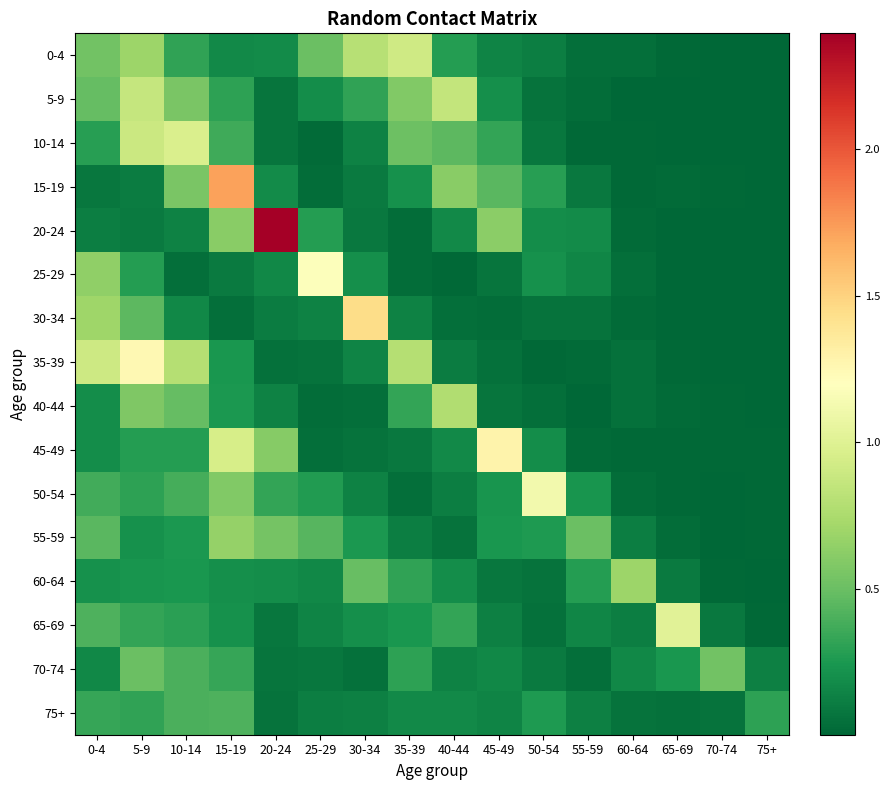

Reading right to left, extract all data points from this chart.

0-4: 75+=0.0	70-74=0.0	65-69=0.0	60-64=0.0	55-59=0.0	50-54=0.1	45-49=0.1	40-44=0.3	35-39=0.9	30-34=0.8	25-29=0.5	20-24=0.2	15-19=0.2	10-14=0.3	5-9=0.7	0-4=0.5
5-9: 75+=0.0	70-74=0.0	65-69=0.0	60-64=0.0	55-59=0.0	50-54=0.1	45-49=0.2	40-44=0.9	35-39=0.6	30-34=0.3	25-29=0.2	20-24=0.1	15-19=0.3	10-14=0.6	5-9=0.9	0-4=0.5
10-14: 75+=0.0	70-74=0.0	65-69=0.0	60-64=0.0	55-59=0.0	50-54=0.1	45-49=0.3	40-44=0.5	35-39=0.5	30-34=0.1	25-29=0.0	20-24=0.1	15-19=0.4	10-14=1.0	5-9=0.9	0-4=0.3
15-19: 75+=0.0	70-74=0.0	65-69=0.0	60-64=0.0	55-59=0.1	50-54=0.3	45-49=0.4	40-44=0.6	35-39=0.2	30-34=0.1	25-29=0.0	20-24=0.2	15-19=1.7	10-14=0.6	5-9=0.1	0-4=0.1
20-24: 75+=0.0	70-74=0.0	65-69=0.0	60-64=0.0	55-59=0.2	50-54=0.2	45-49=0.6	40-44=0.2	35-39=0.0	30-34=0.1	25-29=0.3	20-24=2.4	15-19=0.6	10-14=0.1	5-9=0.1	0-4=0.1
25-29: 75+=0.0	70-74=0.0	65-69=0.0	60-64=0.0	55-59=0.2	50-54=0.2	45-49=0.1	40-44=0.0	35-39=0.0	30-34=0.2	25-29=1.2	20-24=0.2	15-19=0.1	10-14=0.0	5-9=0.3	0-4=0.6
30-34: 75+=0.0	70-74=0.0	65-69=0.0	60-64=0.0	55-59=0.1	50-54=0.1	45-49=0.0	40-44=0.0	35-39=0.1	30-34=1.4	25-29=0.1	20-24=0.1	15-19=0.0	10-14=0.2	5-9=0.5	0-4=0.7
35-39: 75+=0.0	70-74=0.0	65-69=0.0	60-64=0.1	55-59=0.0	50-54=0.0	45-49=0.1	40-44=0.1	35-39=0.8	30-34=0.1	25-29=0.1	20-24=0.0	15-19=0.2	10-14=0.8	5-9=1.3	0-4=0.9
40-44: 75+=0.0	70-74=0.0	65-69=0.0	60-64=0.0	55-59=0.0	50-54=0.0	45-49=0.1	40-44=0.8	35-39=0.3	30-34=0.0	25-29=0.0	20-24=0.1	15-19=0.3	10-14=0.5	5-9=0.6	0-4=0.2
45-49: 75+=0.0	70-74=0.0	65-69=0.0	60-64=0.0	55-59=0.0	50-54=0.2	45-49=1.3	40-44=0.2	35-39=0.1	30-34=0.1	25-29=0.0	20-24=0.6	15-19=1.0	10-14=0.3	5-9=0.3	0-4=0.2
50-54: 75+=0.0	70-74=0.0	65-69=0.0	60-64=0.0	55-59=0.2	50-54=1.1	45-49=0.2	40-44=0.1	35-39=0.0	30-34=0.1	25-29=0.3	20-24=0.3	15-19=0.6	10-14=0.4	5-9=0.3	0-4=0.4
55-59: 75+=0.0	70-74=0.0	65-69=0.0	60-64=0.1	55-59=0.5	50-54=0.3	45-49=0.2	40-44=0.1	35-39=0.1	30-34=0.3	25-29=0.4	20-24=0.5	15-19=0.7	10-14=0.2	5-9=0.2	0-4=0.4
60-64: 75+=0.0	70-74=0.0	65-69=0.1	60-64=0.7	55-59=0.3	50-54=0.1	45-49=0.1	40-44=0.2	35-39=0.3	30-34=0.5	25-29=0.2	20-24=0.2	15-19=0.2	10-14=0.2	5-9=0.2	0-4=0.2
65-69: 75+=0.0	70-74=0.1	65-69=1.0	60-64=0.1	55-59=0.2	50-54=0.1	45-49=0.1	40-44=0.3	35-39=0.2	30-34=0.2	25-29=0.1	20-24=0.1	15-19=0.2	10-14=0.3	5-9=0.3	0-4=0.4
70-74: 75+=0.1	70-74=0.5	65-69=0.2	60-64=0.2	55-59=0.0	50-54=0.1	45-49=0.2	40-44=0.1	35-39=0.3	30-34=0.1	25-29=0.1	20-24=0.1	15-19=0.3	10-14=0.4	5-9=0.5	0-4=0.2
75+: 75+=0.3	70-74=0.1	65-69=0.1	60-64=0.1	55-59=0.1	50-54=0.3	45-49=0.1	40-44=0.2	35-39=0.2	30-34=0.1	25-29=0.1	20-24=0.1	15-19=0.4	10-14=0.4	5-9=0.3	0-4=0.3